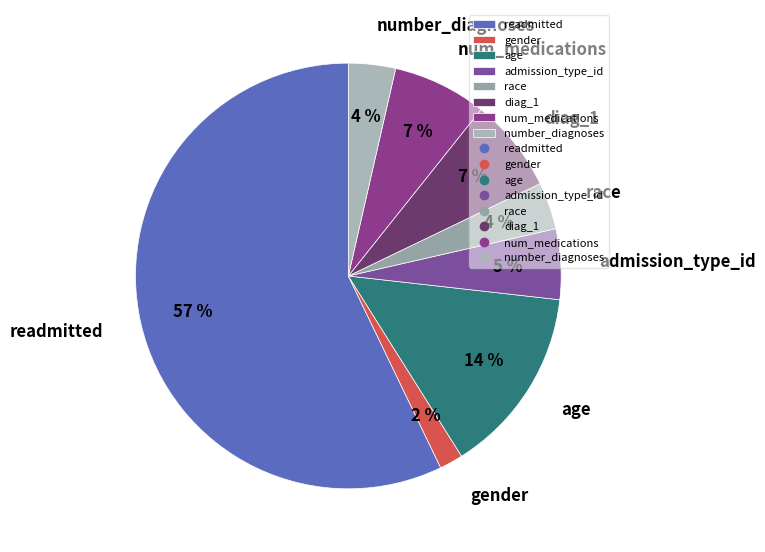

To the nearest percent, what is the difference between the largest and smallest slice percentages?

55%